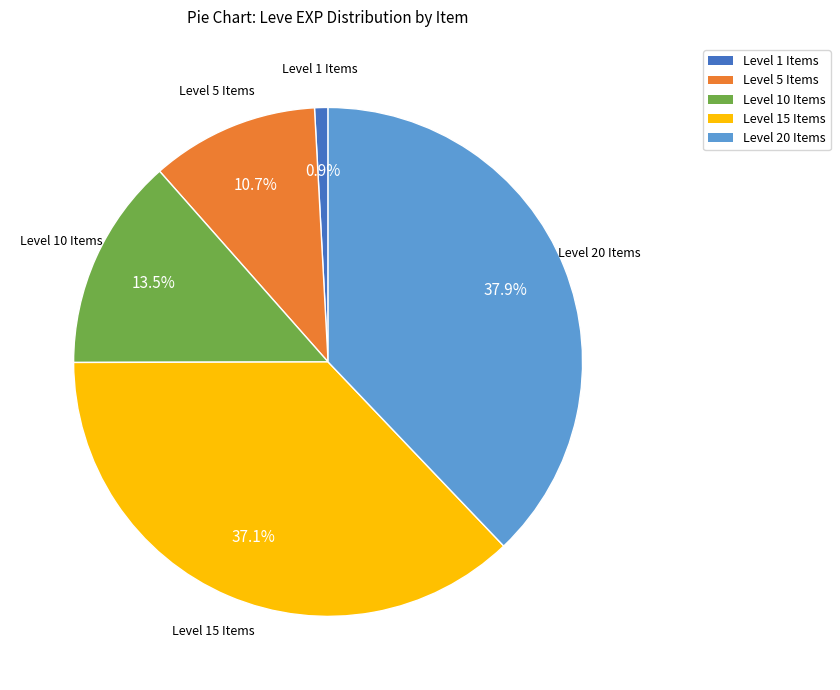

Is there a majority slice in this chart?

No